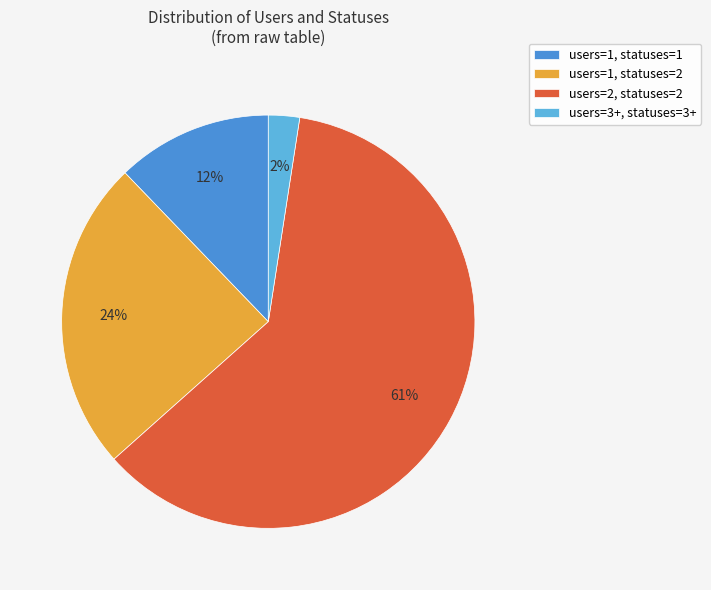

How many slices are in this pie chart?

4